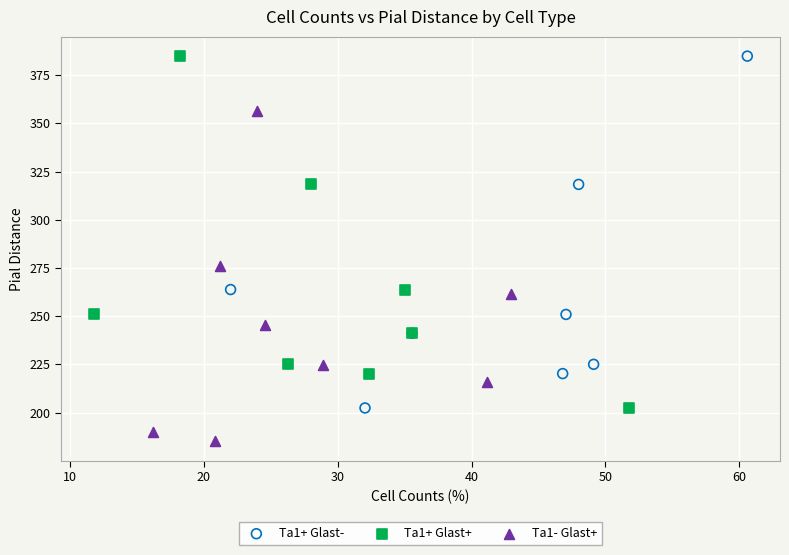

Which series contains the lowest Y value?

Ta1- Glast+